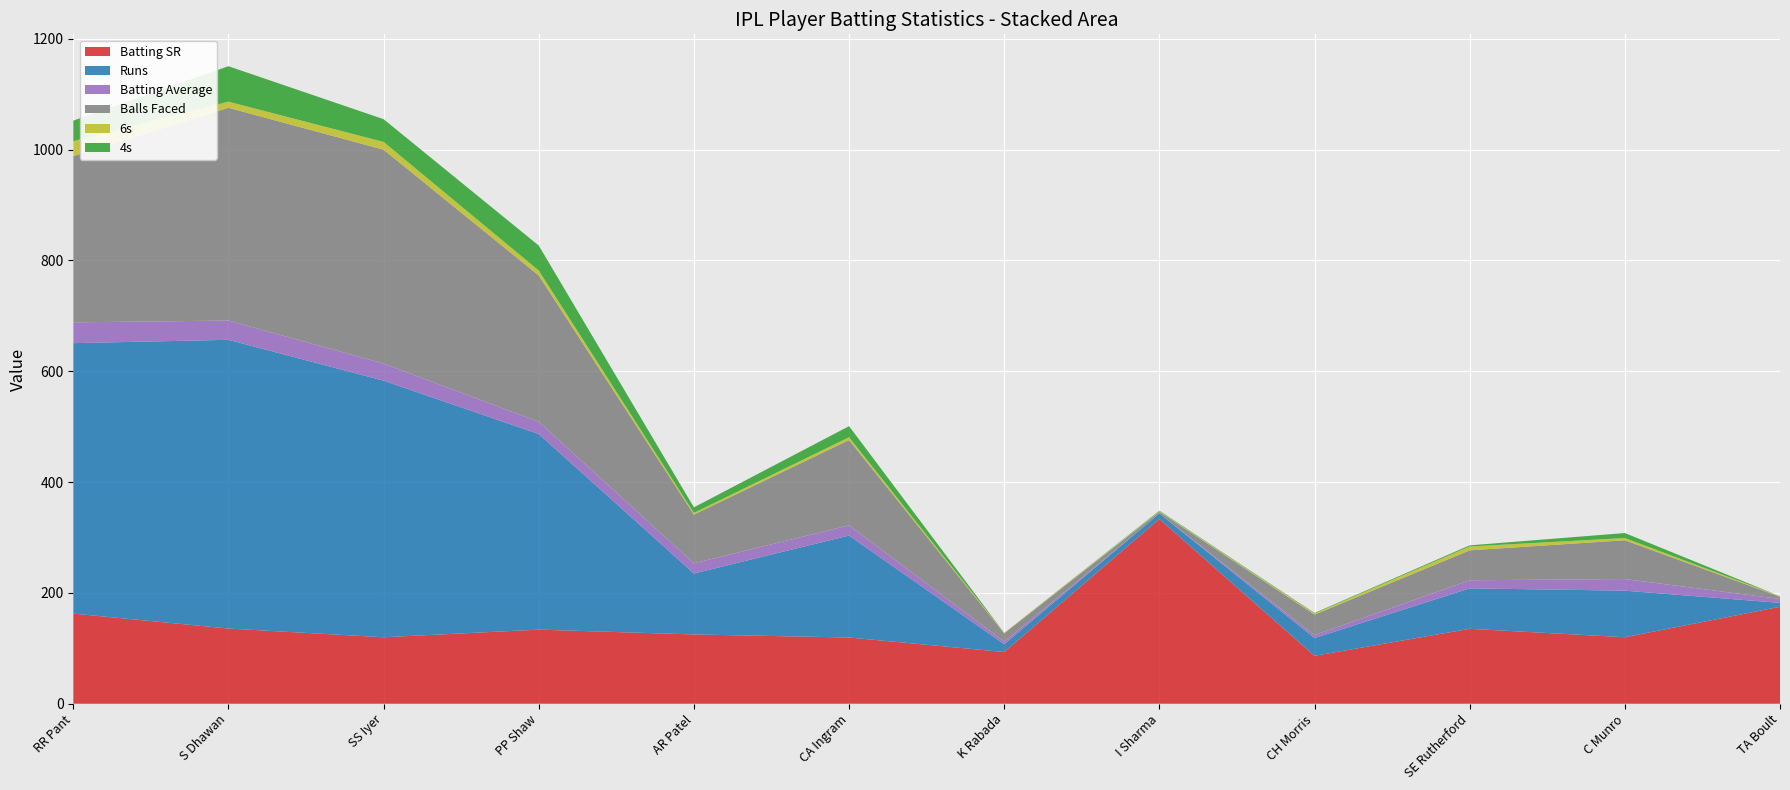

Reading left to right, list all the values displayed in this chart.

Runs: 488.0	521.0	463.0	353.0	110.0	184.0	14.0	10.0	32.0	73.0	84.0	7.0
Balls Faced: 300.0	384.0	386.0	264.0	88.0	154.0	15.0	3.0	37.0	54.0	70.0	4.0
Batting Average: 37.5	34.7	30.9	22.1	18.3	18.4	4.7	0.0	5.3	14.6	21.0	7.0
4s: 37.0	64.0	41.0	45.0	10.0	20.0	0.0	1.0	1.0	2.0	9.0	0.0
6s: 27.0	11.0	14.0	9.0	3.0	5.0	1.0	1.0	2.0	7.0	4.0	1.0
Batting SR: 162.7	135.7	119.9	133.7	125.0	119.5	93.3	333.3	86.5	135.2	120.0	175.0